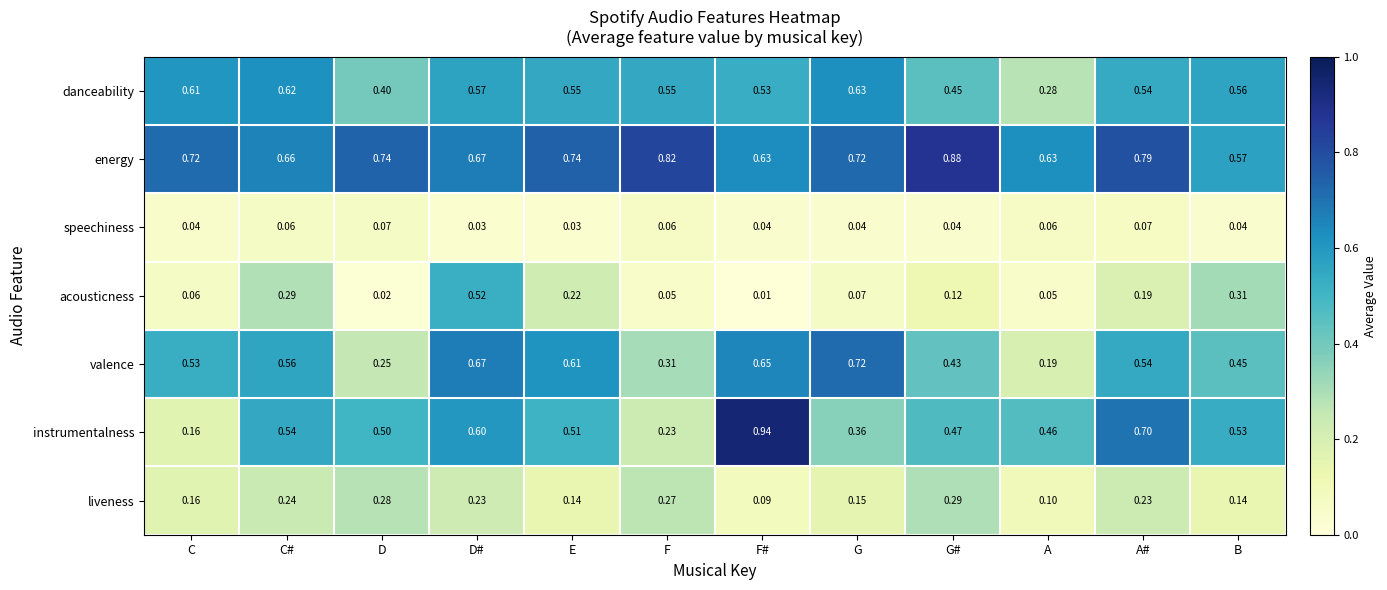

Where is acousticness nearest to the value 0?

F#